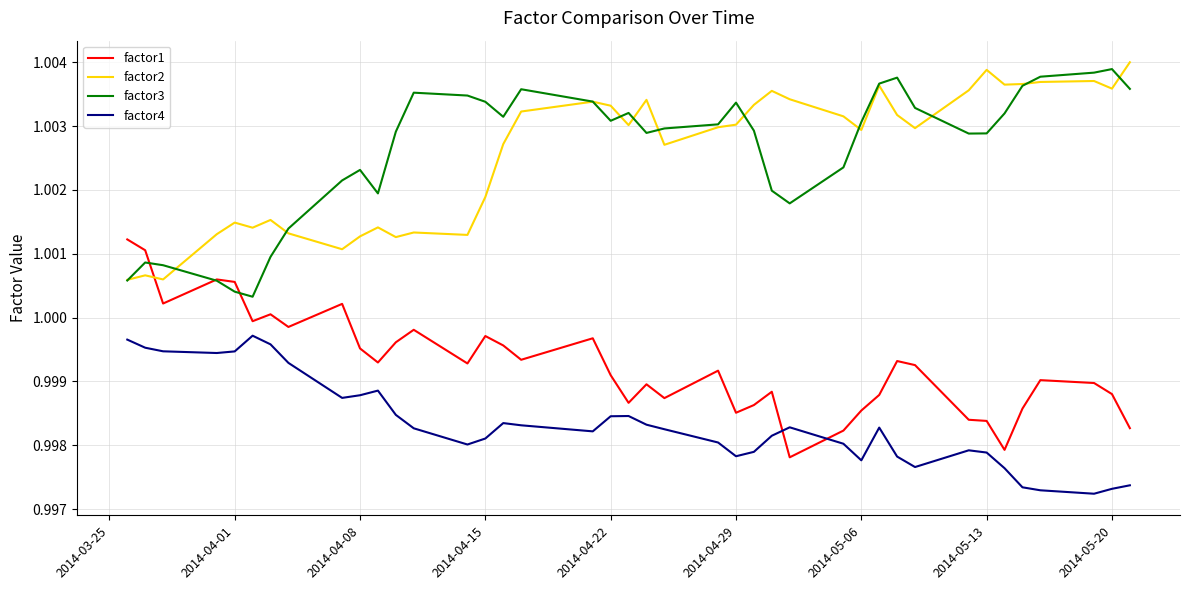

True or false: factor3 and factor4 cross at least once.

False